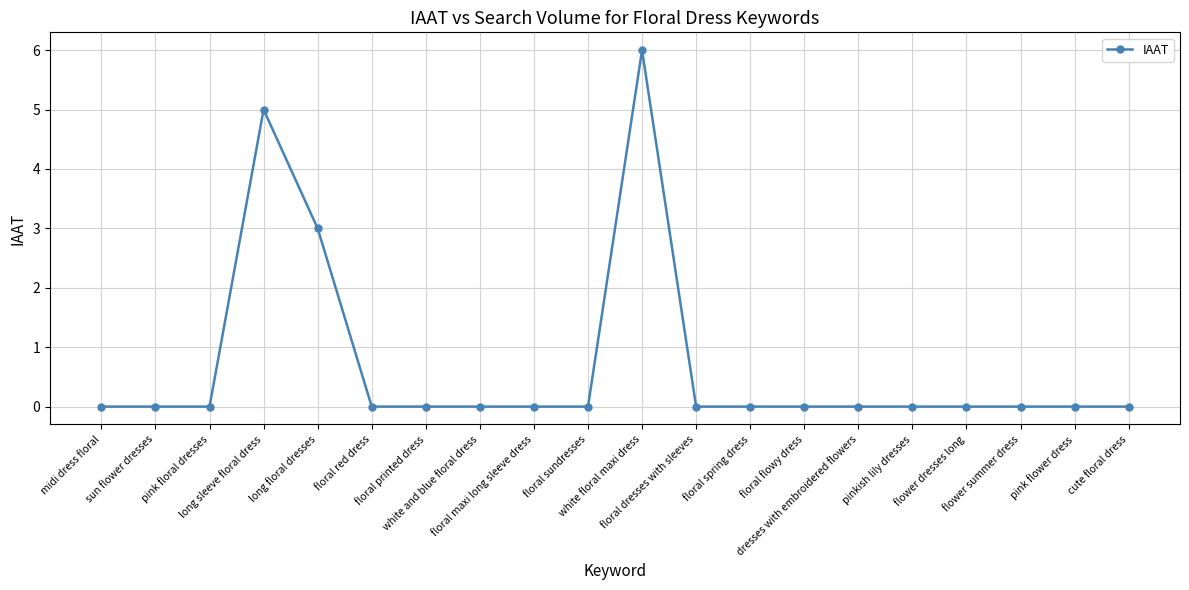

What is the sum of all values?

14